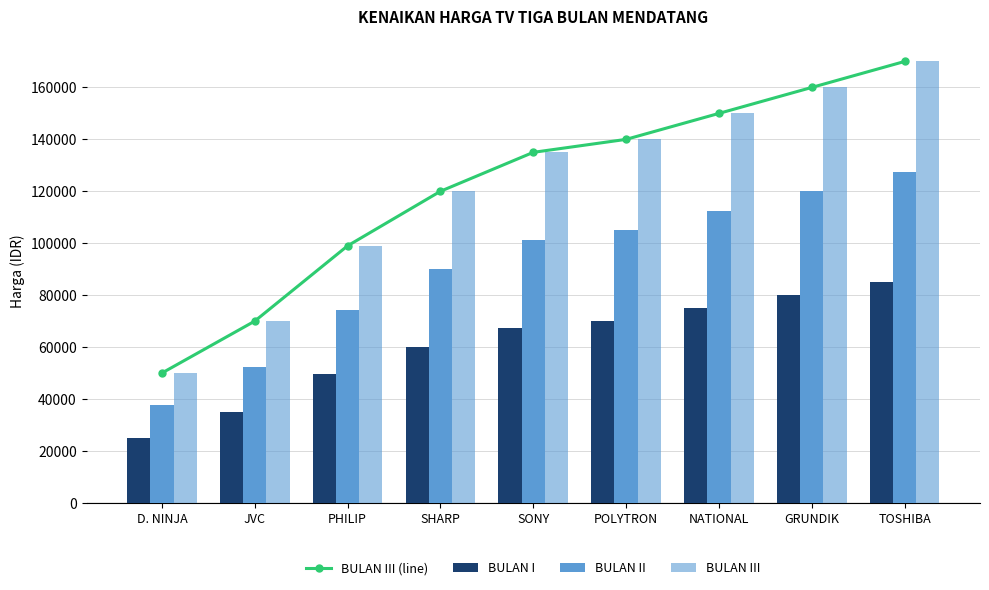

How many data points in BULAN II are less than 101250?

4